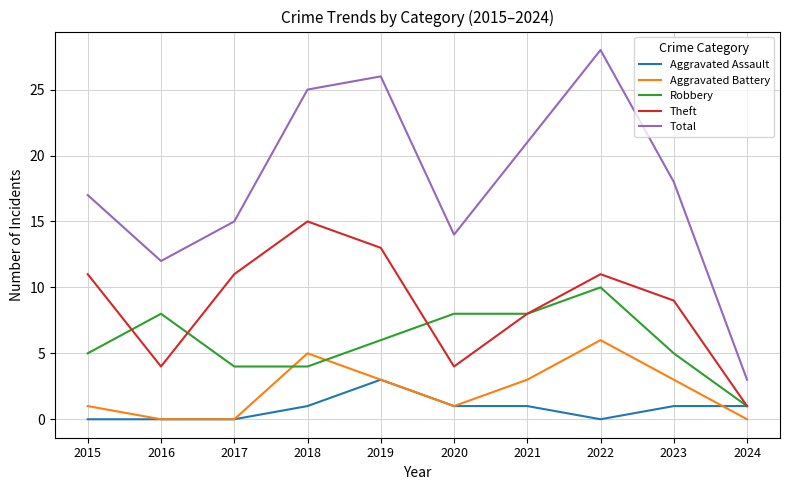

How many interior local peaks does the Aggravated Battery series have?

2